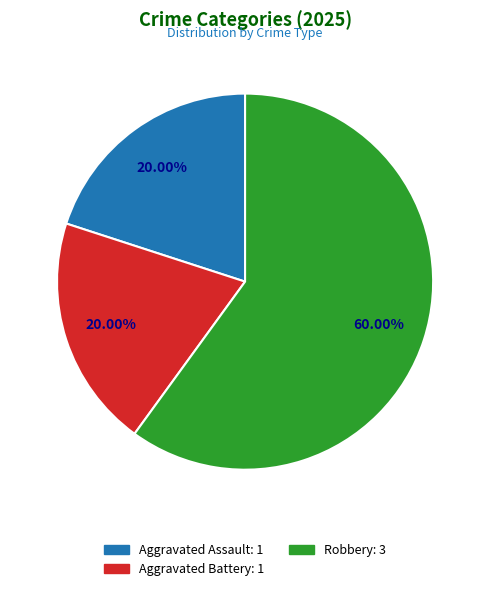

To the nearest percent, what is the combined percentage of Aggravated Battery and Robbery?

80%